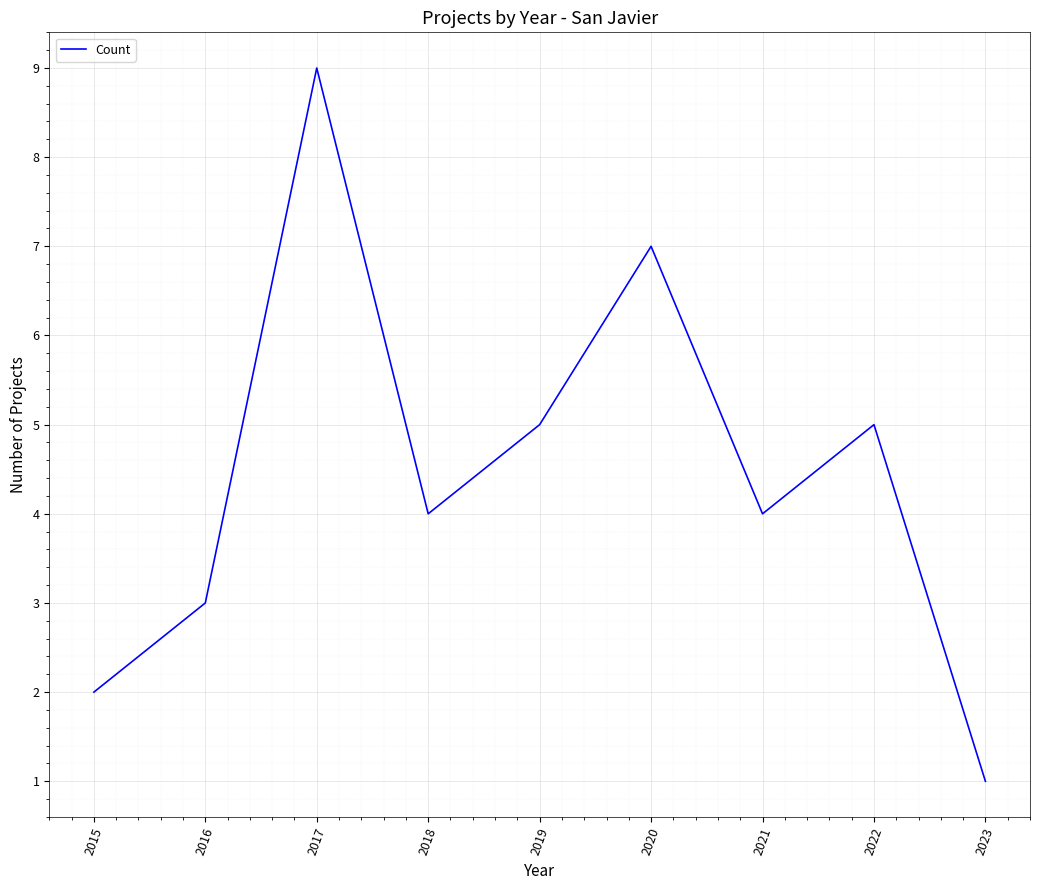

What is the greatest value displayed?

9